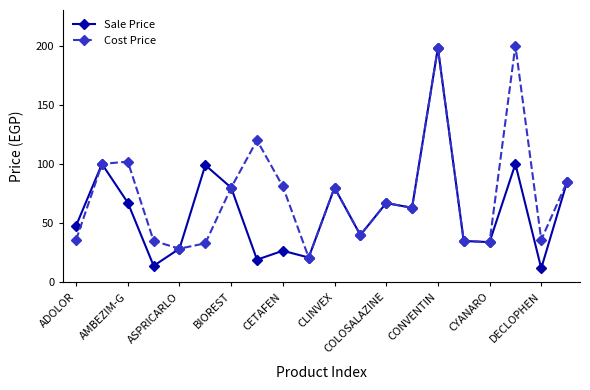

Which series has the largest total across all categories?

Cost Price